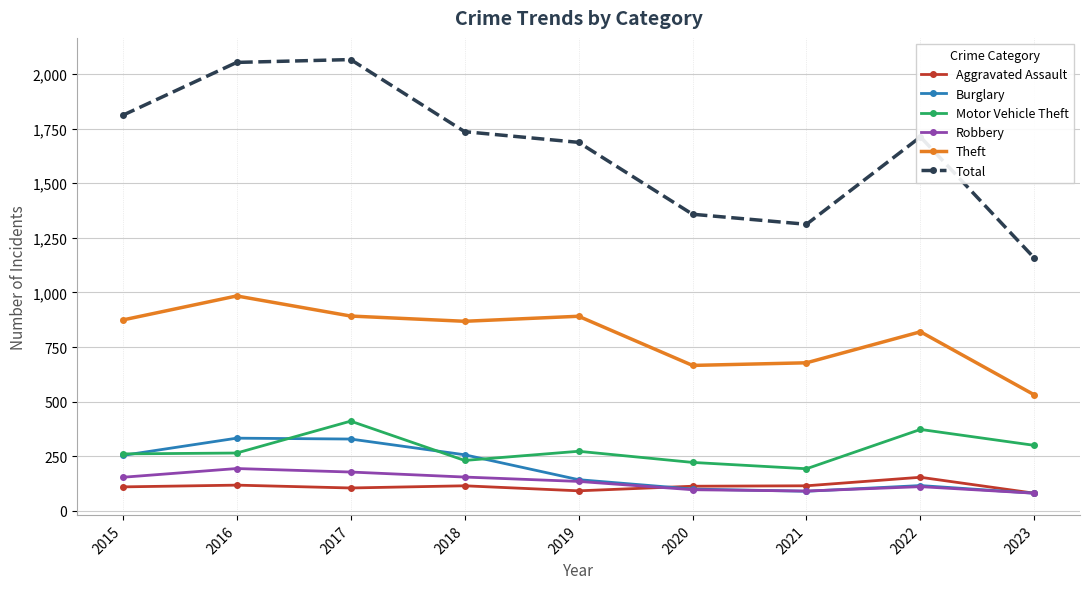

Rank the series by their maximum value, from lowest to highest.

Aggravated Assault, Robbery, Burglary, Motor Vehicle Theft, Theft, Total